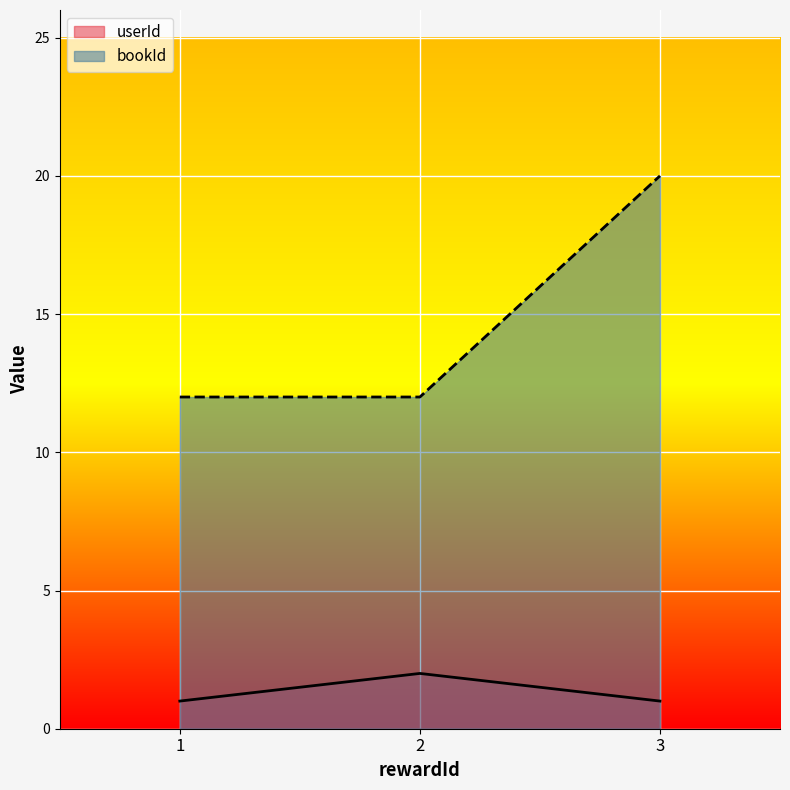

At 2, list the series in order from largest to smallest.

bookId, userId